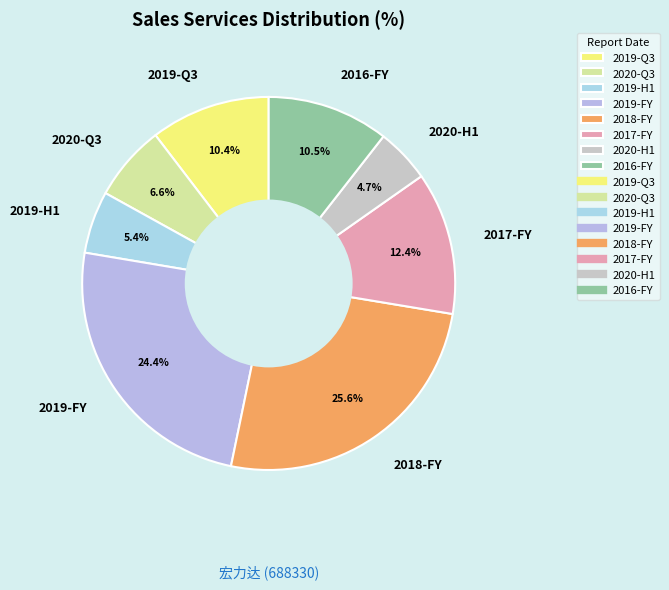

Count the number of slices in the pie.

8